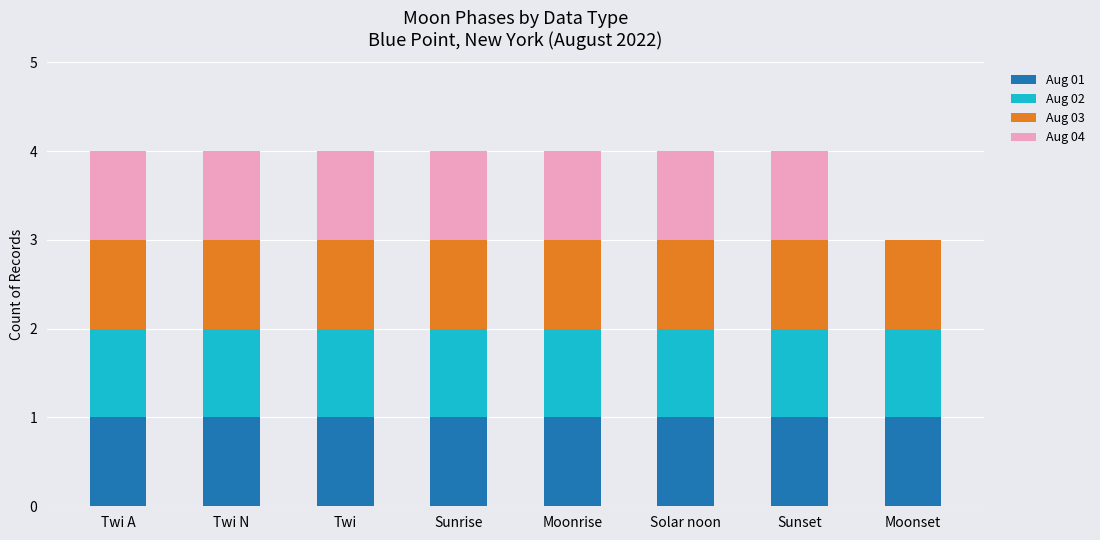

True or false: Aug 01 has a value of 1 at Twi.

True